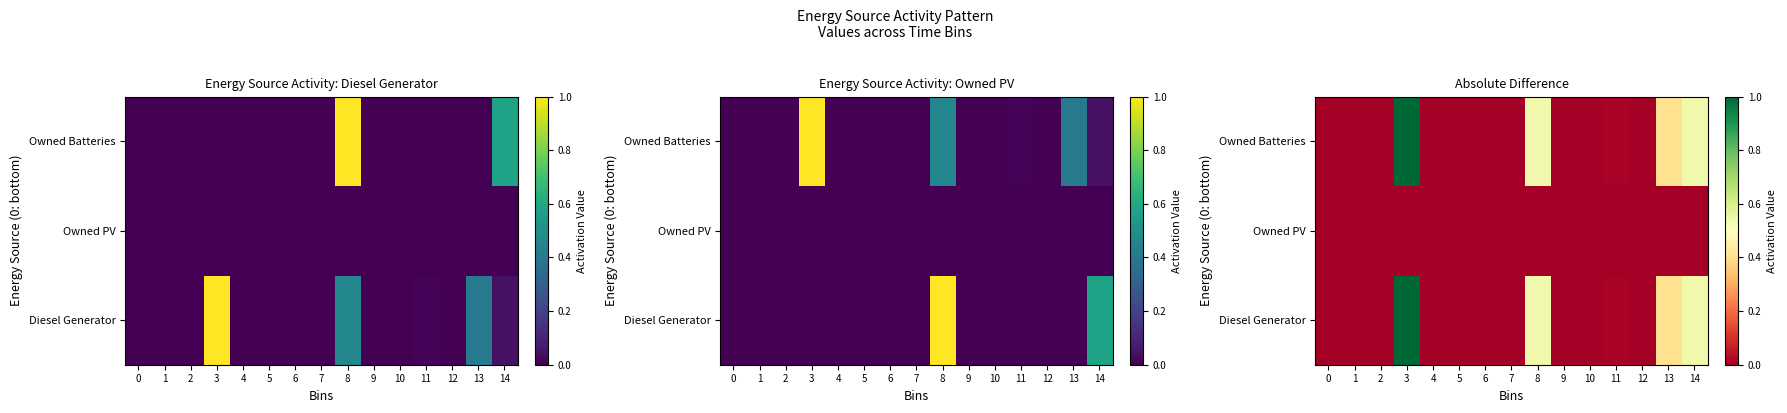

Which series has the largest total across all categories?

Diesel Generator